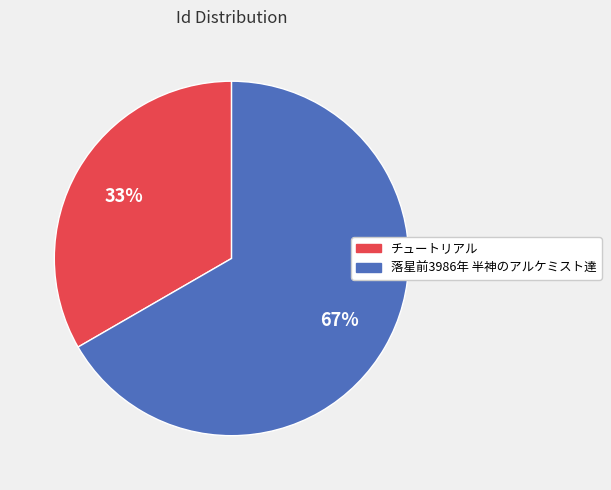

To the nearest percent, what is the average slice percentage?

50%